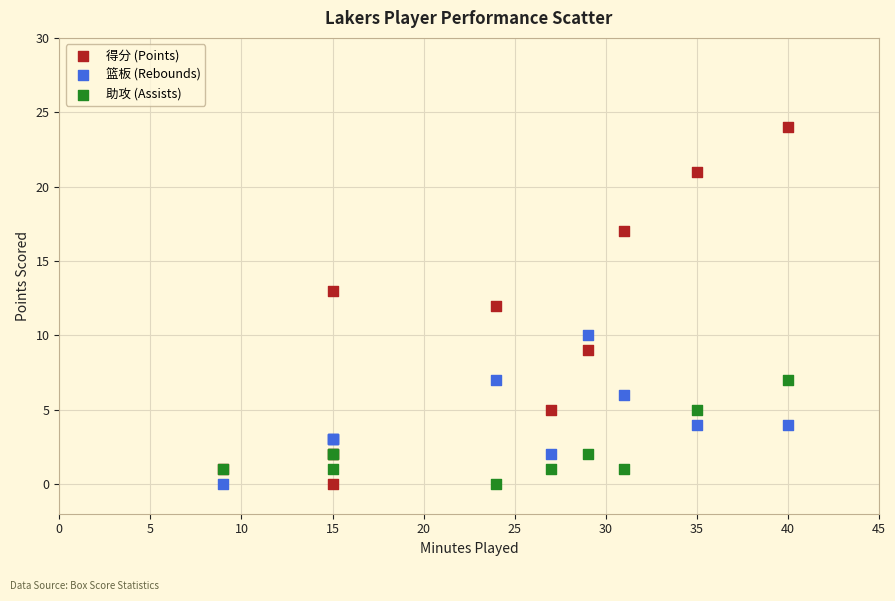

Which series contains the highest Y value?

得分 (Points)